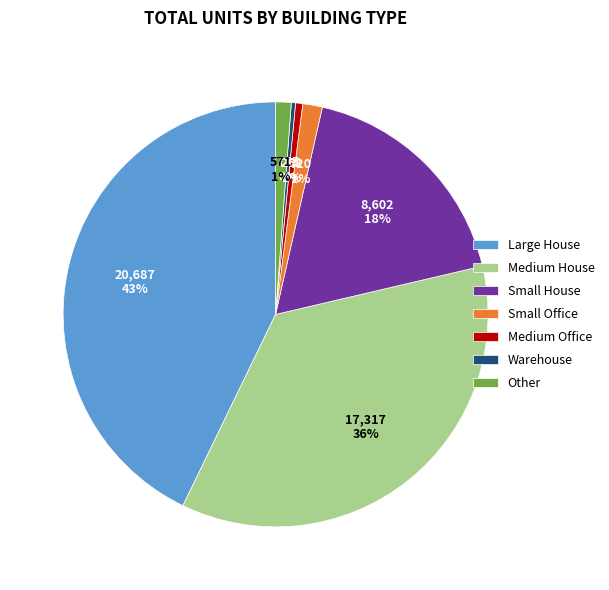

Does Large House represent more than half of the total?

No